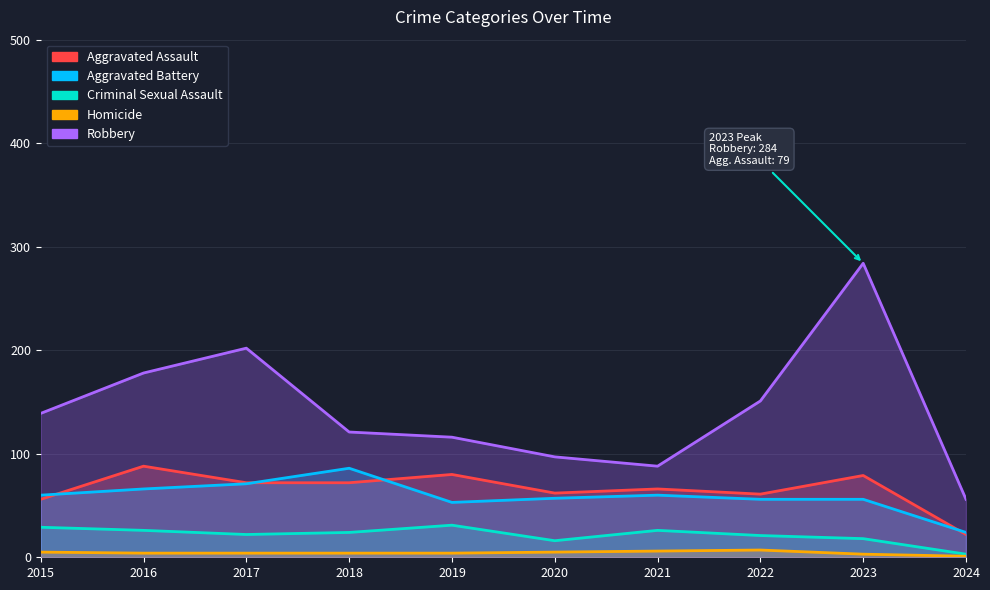

List the series in order of their peak value, lowest first.

Homicide, Criminal Sexual Assault, Aggravated Battery, Aggravated Assault, Robbery